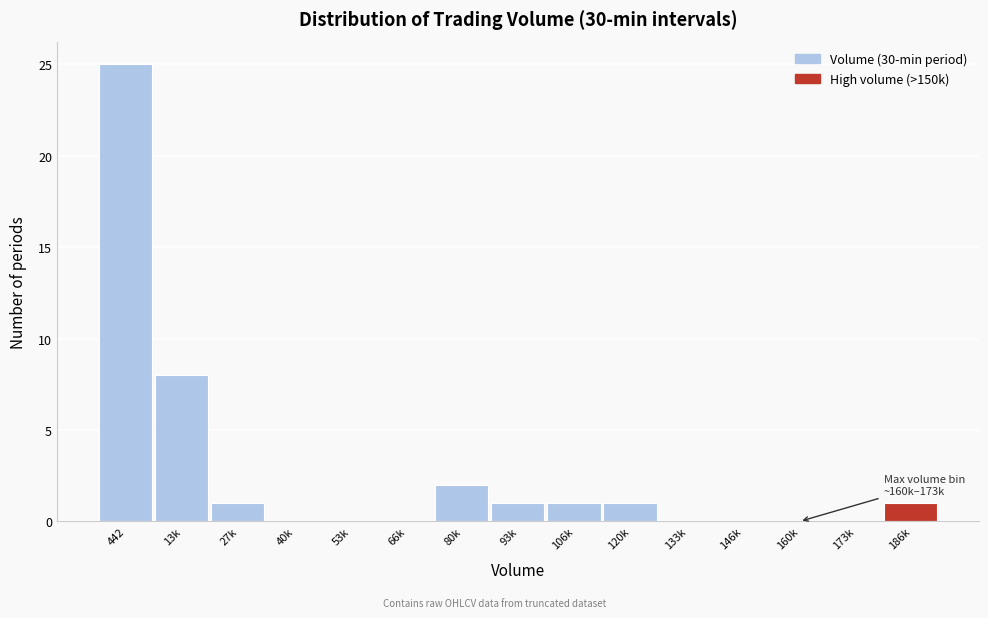

Reading right to left, list all the values displayed in this chart.

186k=1	173k=0	160k=0	146k=0	133k=0	120k=1	106k=1	93k=1	80k=2	66k=0	53k=0	40k=0	27k=1	13k=8	442=25